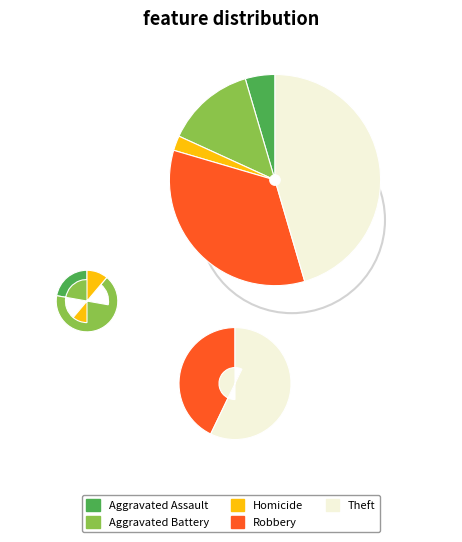

Is it true that Aggravated Assault is 10% of the pie?

False